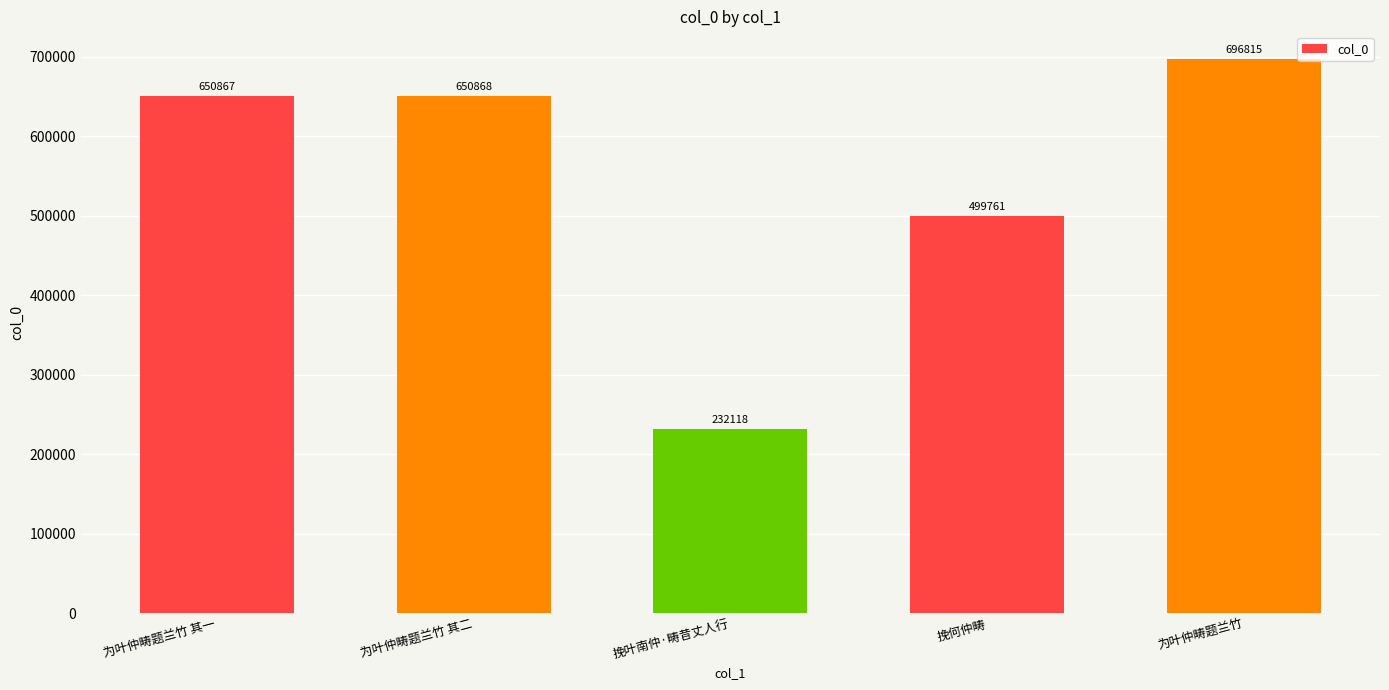

Rank the categories by value from highest to lowest.

为叶仲畴题兰竹, 为叶仲畴题兰竹 其二, 为叶仲畴题兰竹 其一, 挽何仲畴, 挽叶南仲·畴昔丈人行